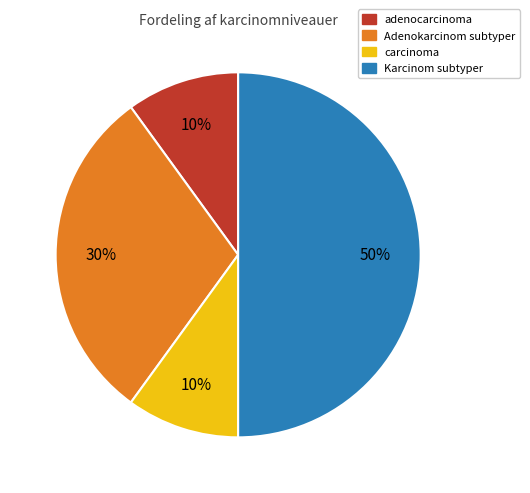

How many slices are in this pie chart?

4